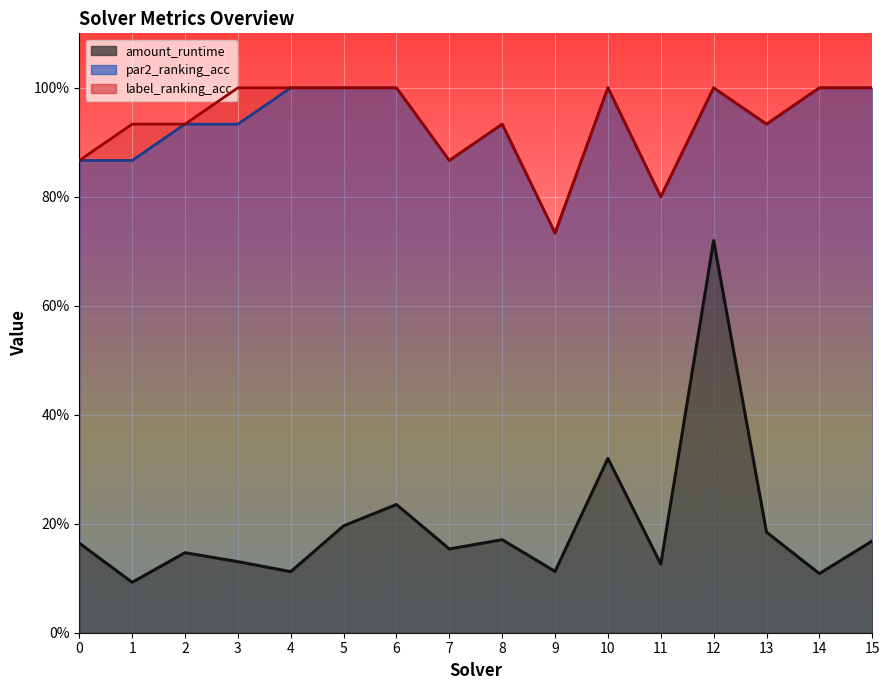

In amount_runtime, how many points are lower than both neighbors (excluding endpoints)?

6